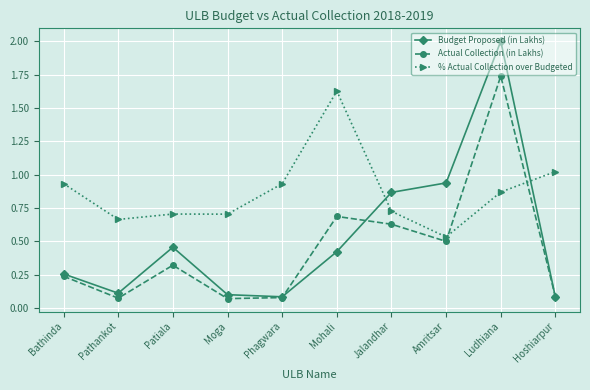

Between which two adjacent categories do Budget Proposed (in Lakhs) and % Actual Collection over Budgeted first intersect?

Mohali and Jalandhar